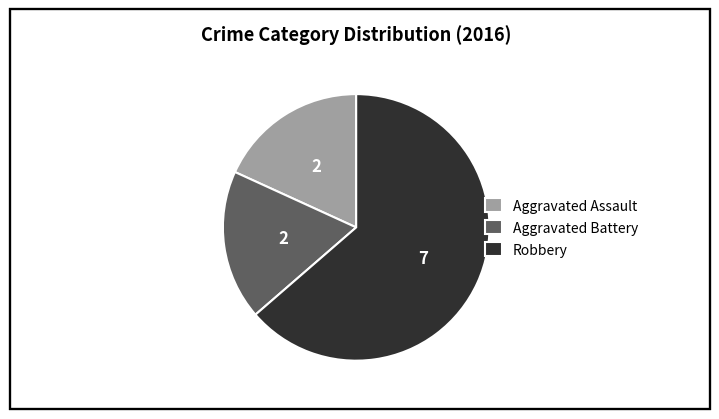

How many slices are in this pie chart?

3